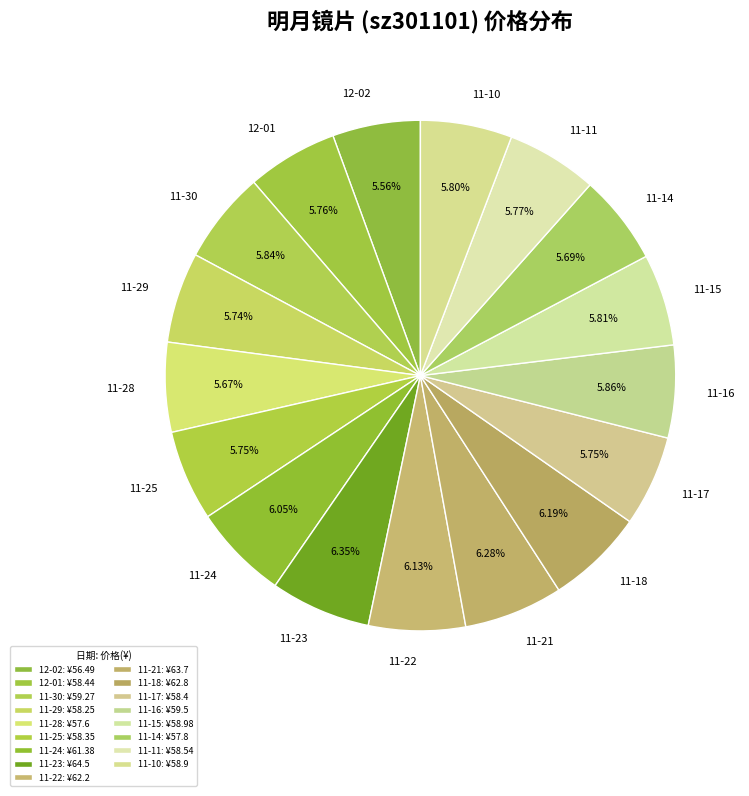

Count the number of slices in the pie.

17